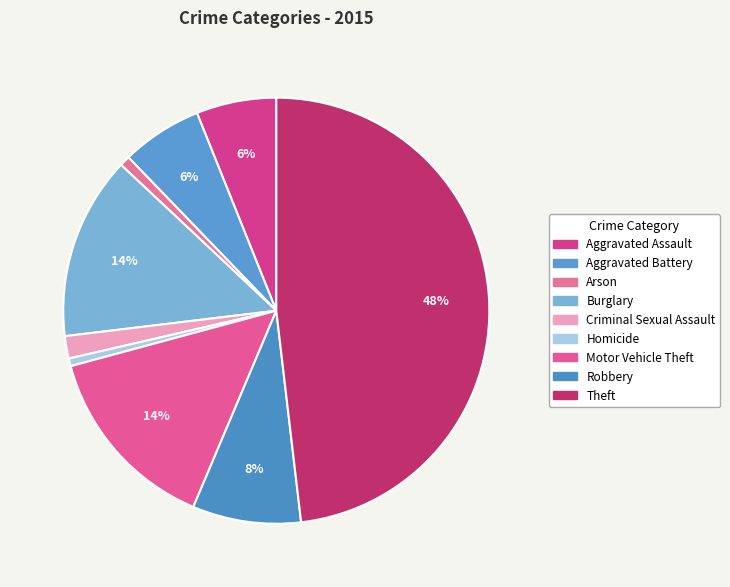

Which has a higher value, Aggravated Assault or Burglary?

Burglary